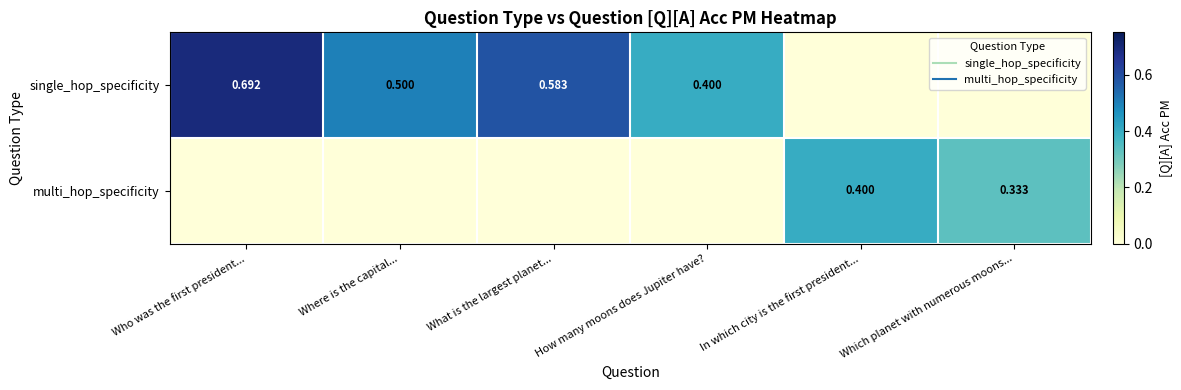

Rank the categories by multi_hop_specificity value from highest to lowest.

In which city is the first president..., Which planet with numerous moons..., Who was the first president..., Where is the capital..., What is the largest planet..., How many moons does Jupiter have?